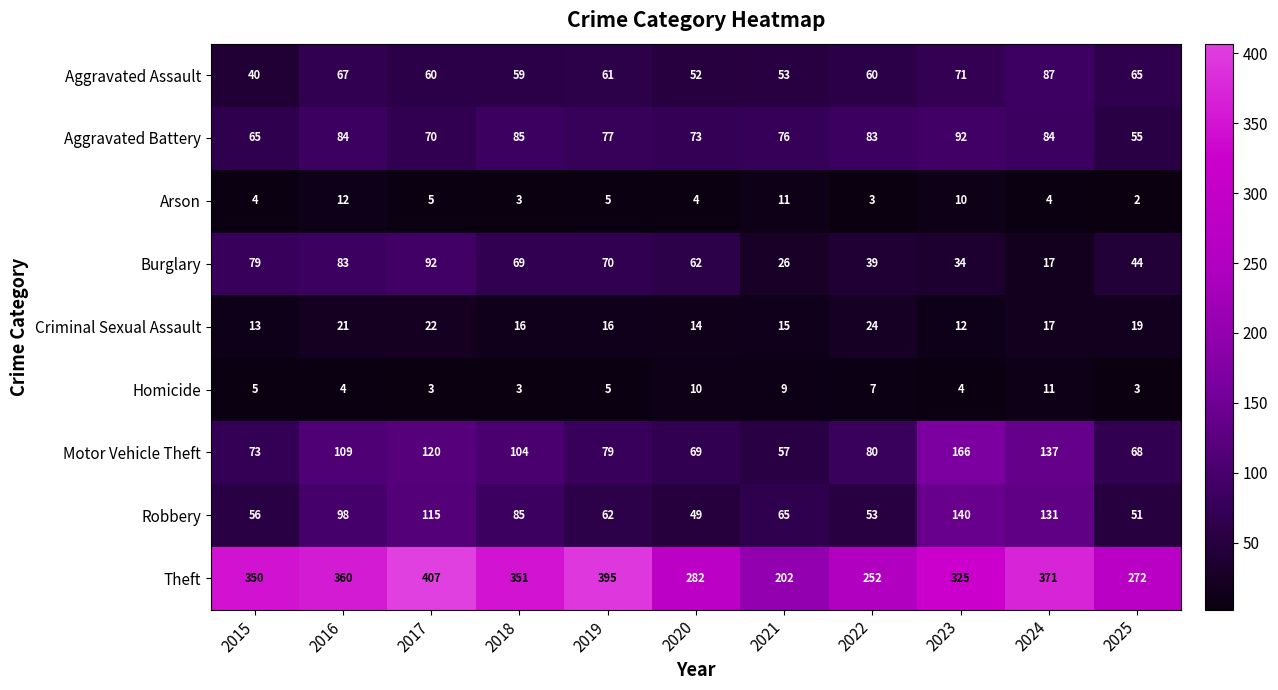

What is the total value across all series at 2021?

514